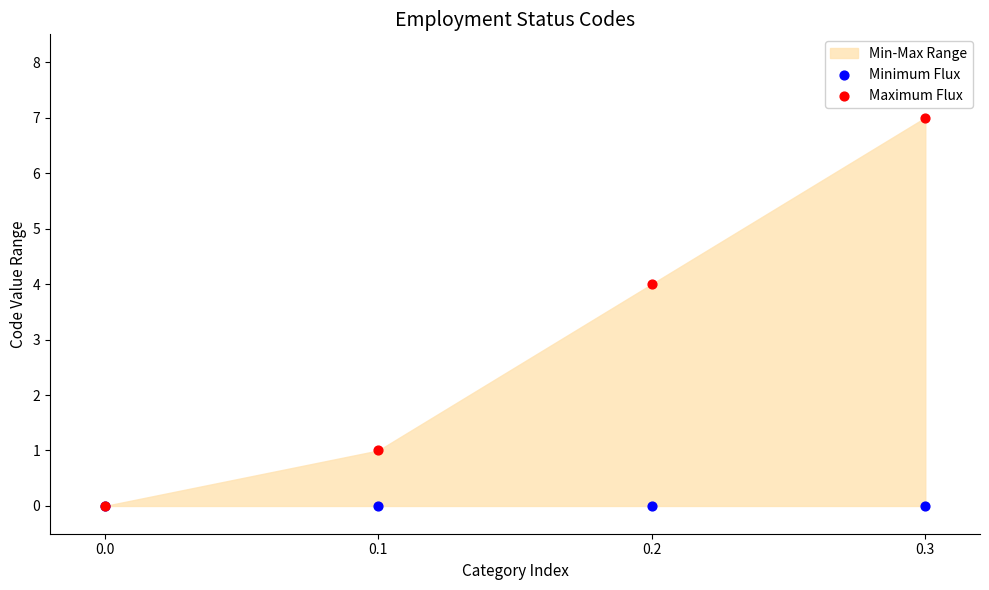

Across all series, what Y value is closest to 3?

4